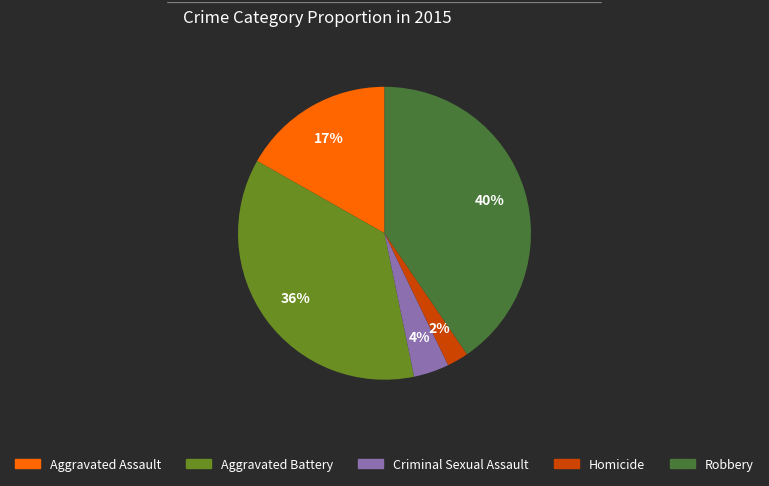

What is the ratio of the value at Robbery to the value at Aggravated Battery?

1.1